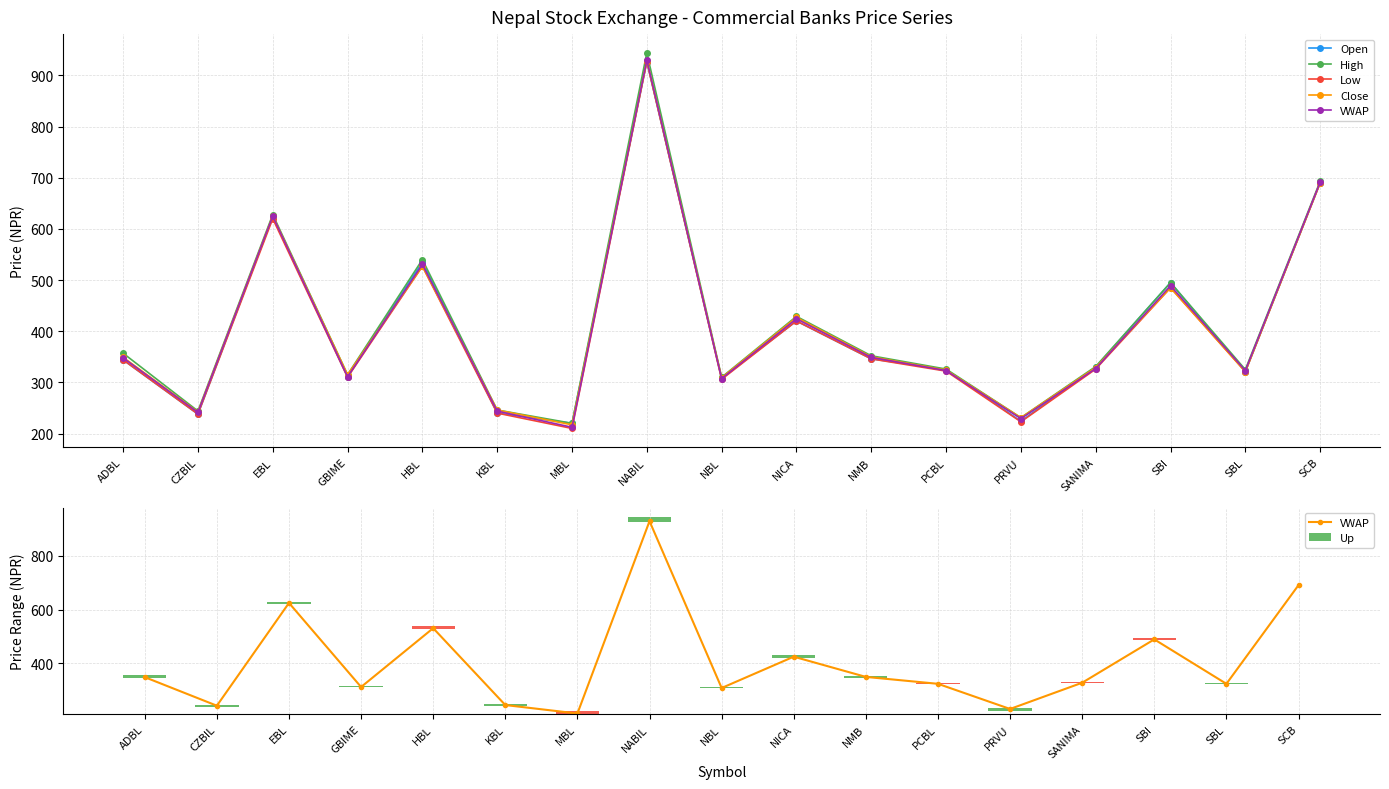

What is the sum of all Close values?

6916.0